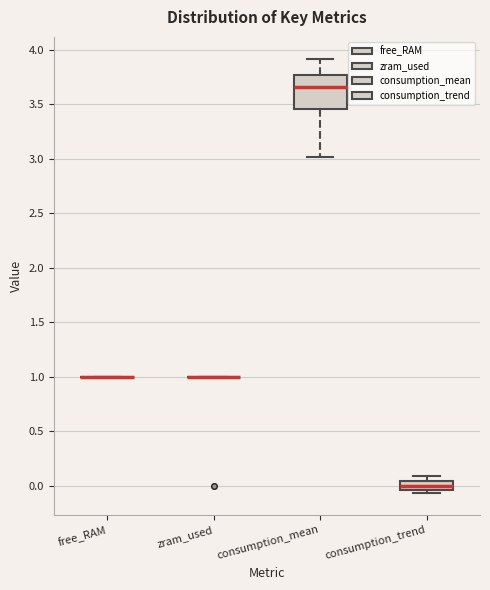

Comparing the boxes themselves (not the whiskers), which one is the tallest?

consumption_mean